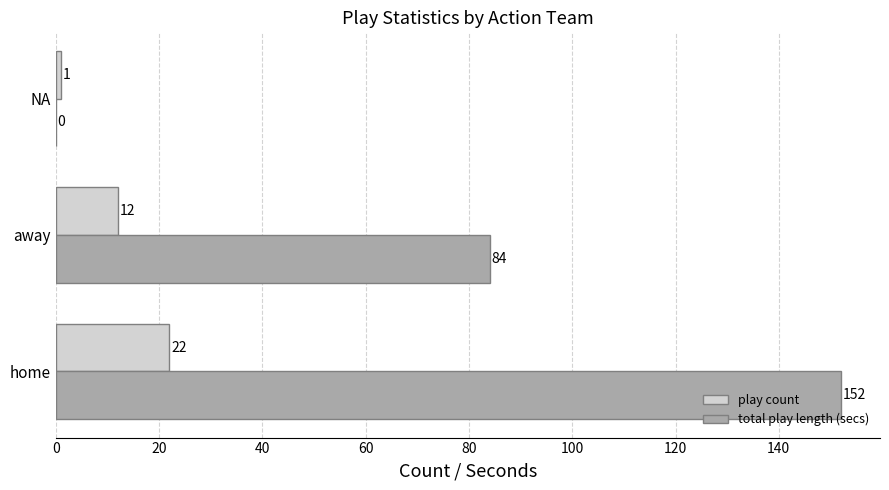

Which series changed the most between away and NA?

total play length (secs)